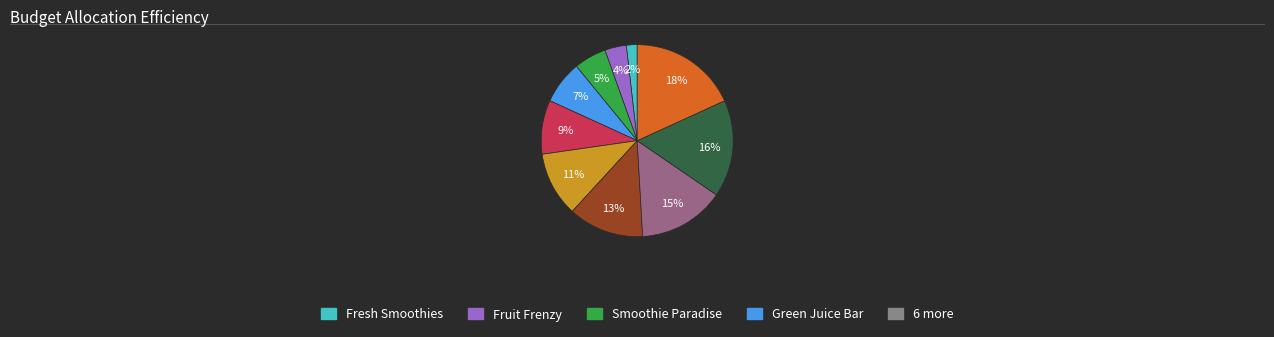

Is there a majority slice in this chart?

No